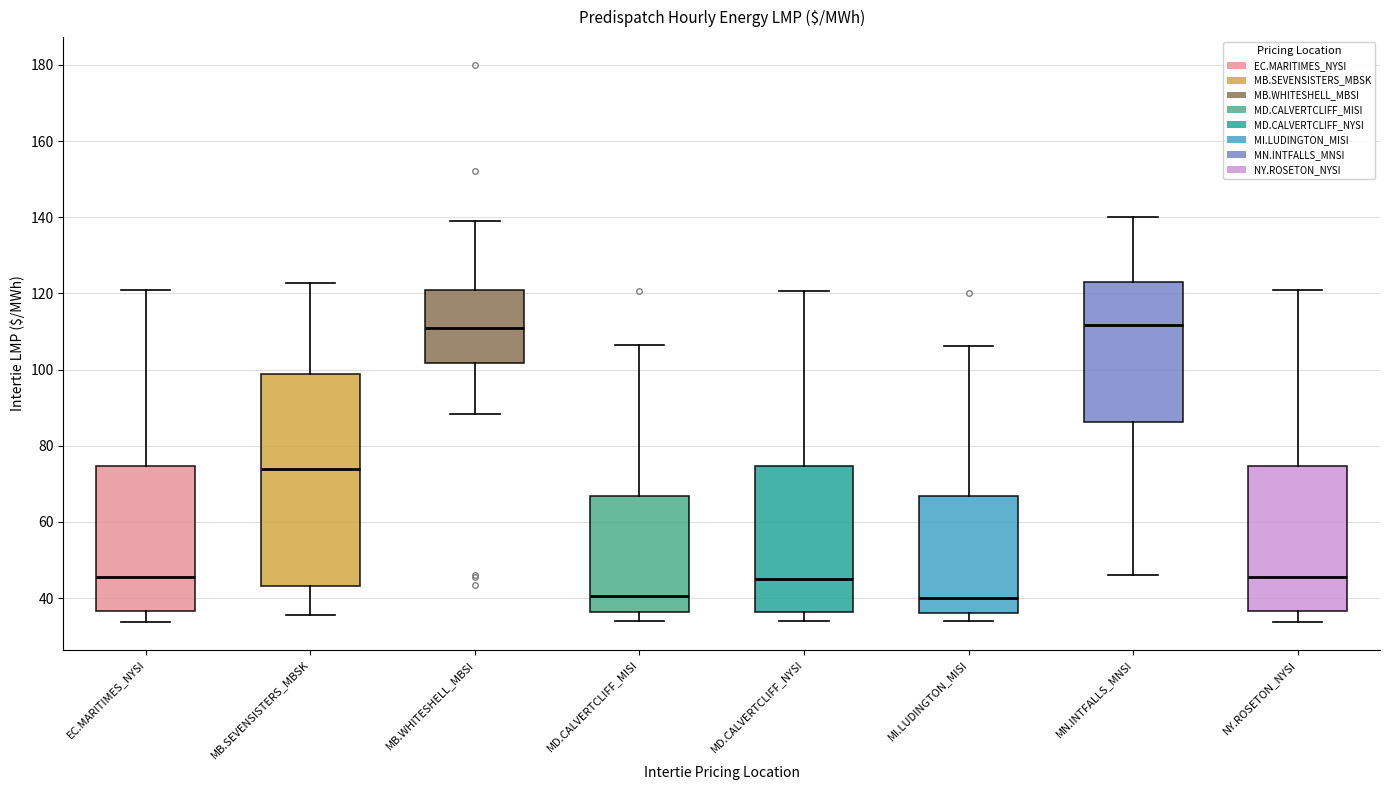

Where does the lower whisker of the box for MB.WHITESHELL_MBSI end on the y-axis? The values are not printed on the chart, so give them approximately, as read against the axis.

88